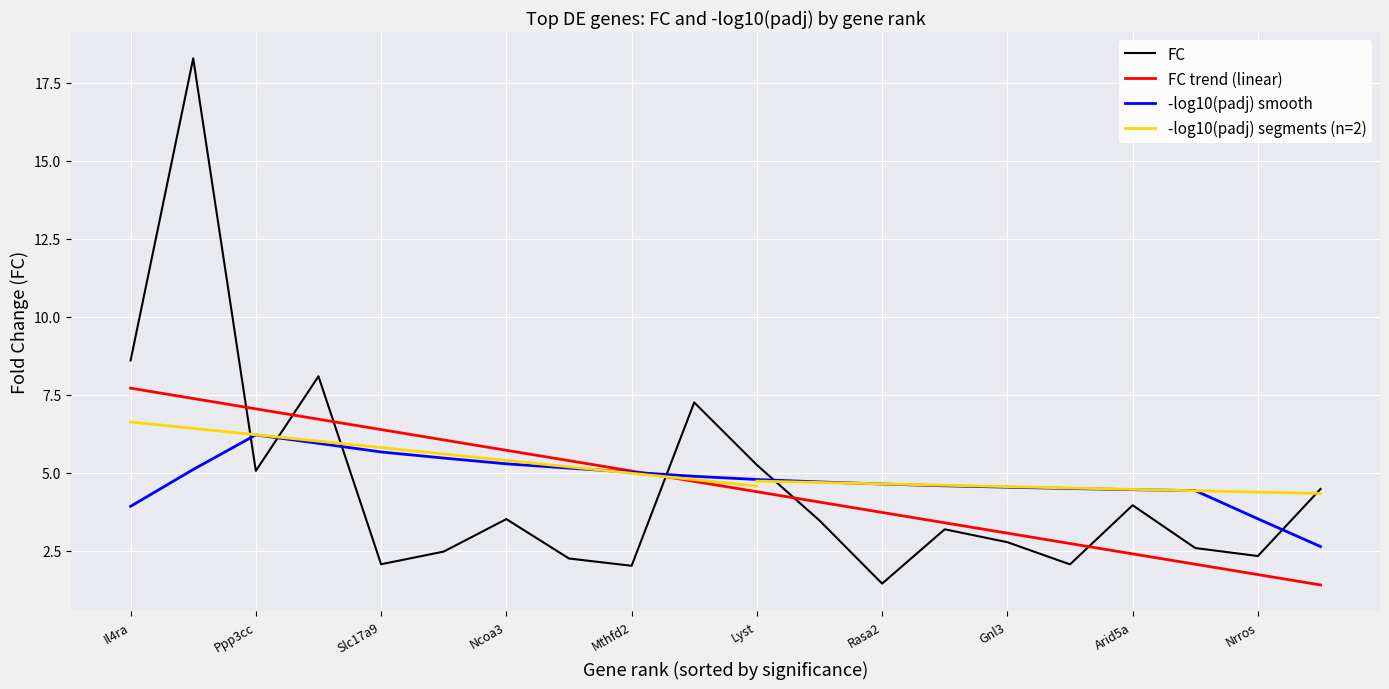

Reading left to right, list all the values displayed in this chart.

Il4ra=8.6	H2-DMa=18.3	Ppp3cc=5.1	Dusp10=8.1	Slc17a9=2.1	Bysl=2.5	Ncoa3=3.5	Nop56=2.3	Mthfd2=2.0	P2ry10=7.3	Lyst=5.3	Gm50335=3.5	Rasa2=1.5	Tmie=3.2	Gnl3=2.8	Plp2=2.1	Arid5a=4.0	Gbp6=2.6	Nrros=2.3	Spsb1=4.5